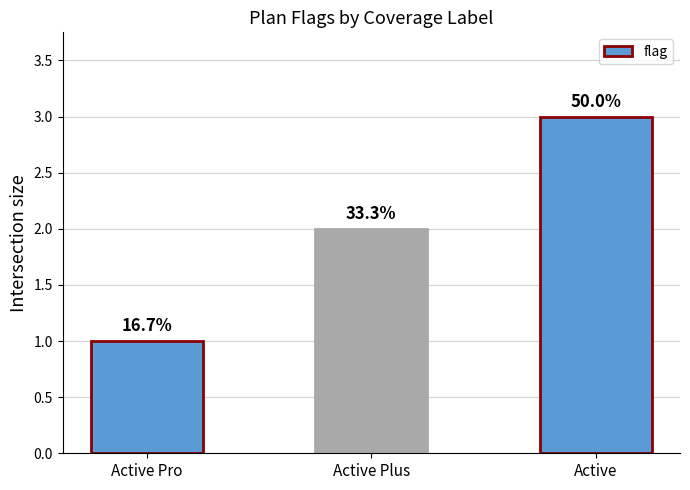

How many bars are there in total?

3